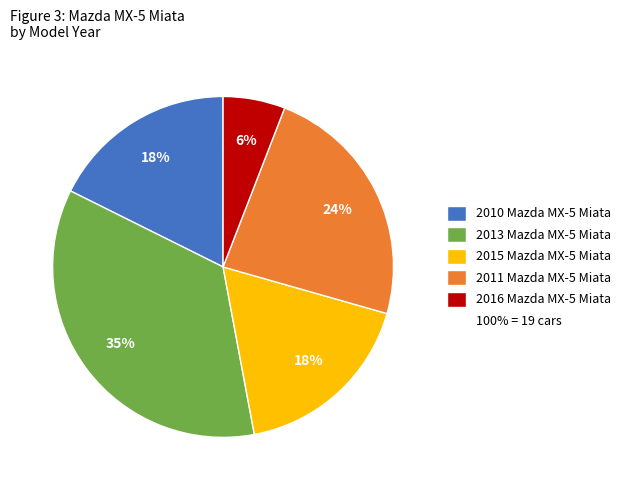

Is there any slice that represents more than half of the pie?

No